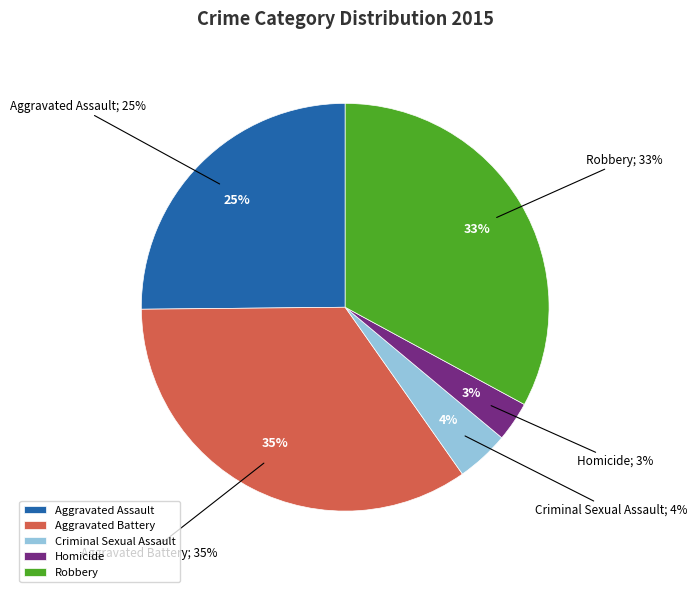

Count the number of slices in the pie.

5